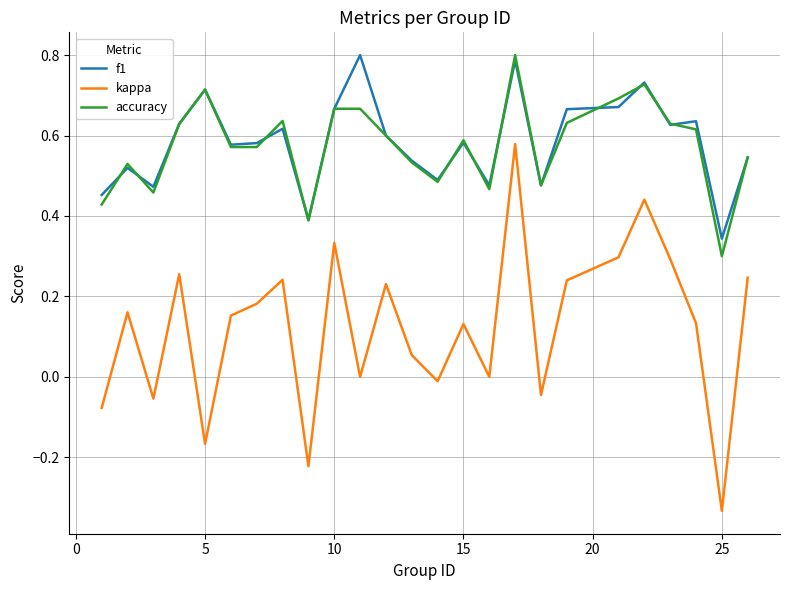

True or false: accuracy and kappa cross at least once.

False